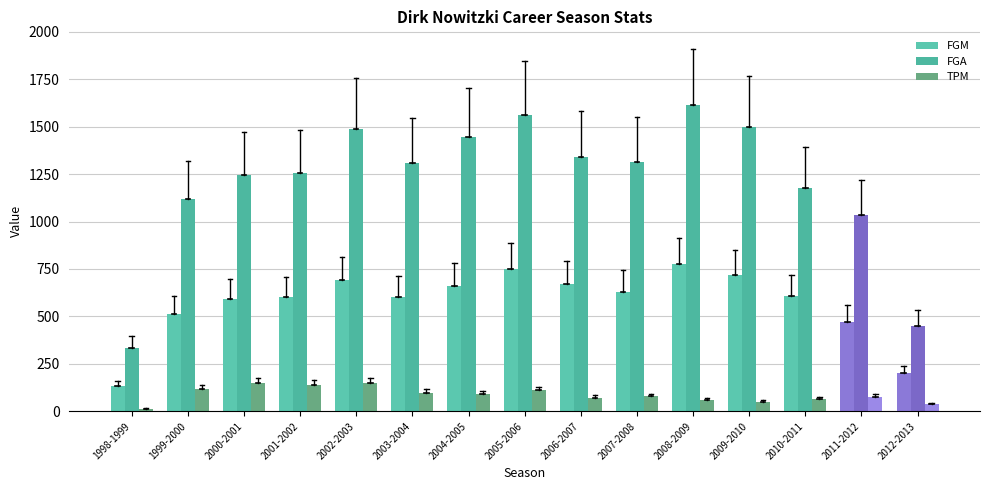

What is the difference between the TPM values at 2005-2006 and 1998-1999?

96